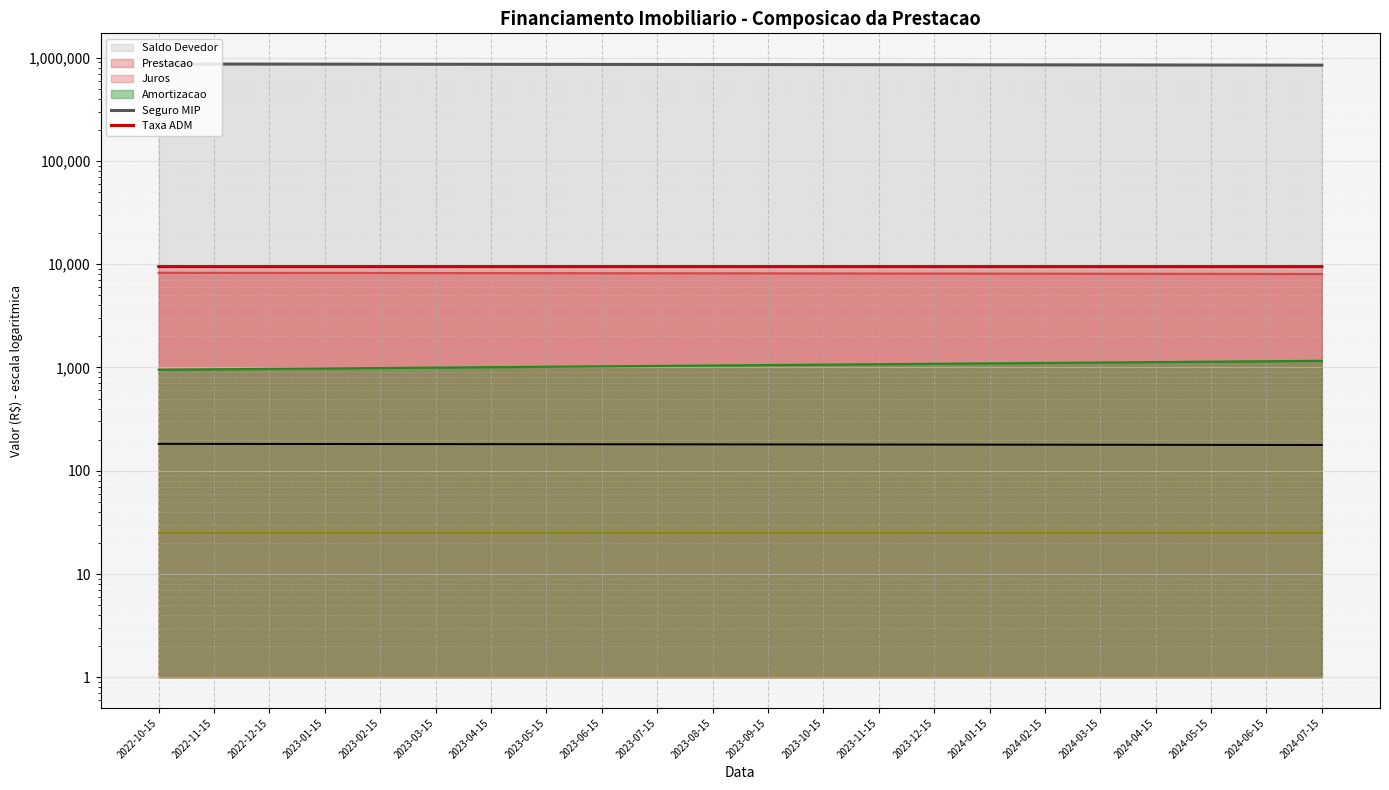

What is the average value of the Seguro MIP series?

180.0